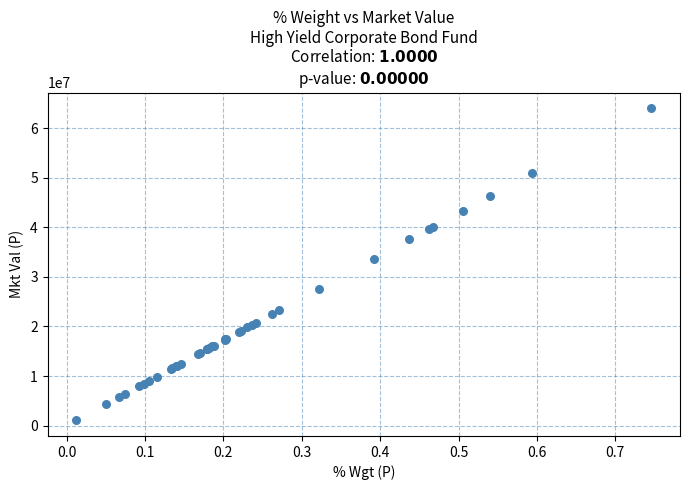

What Y value in the scatter plot is closest to 32559661?

33683755.3